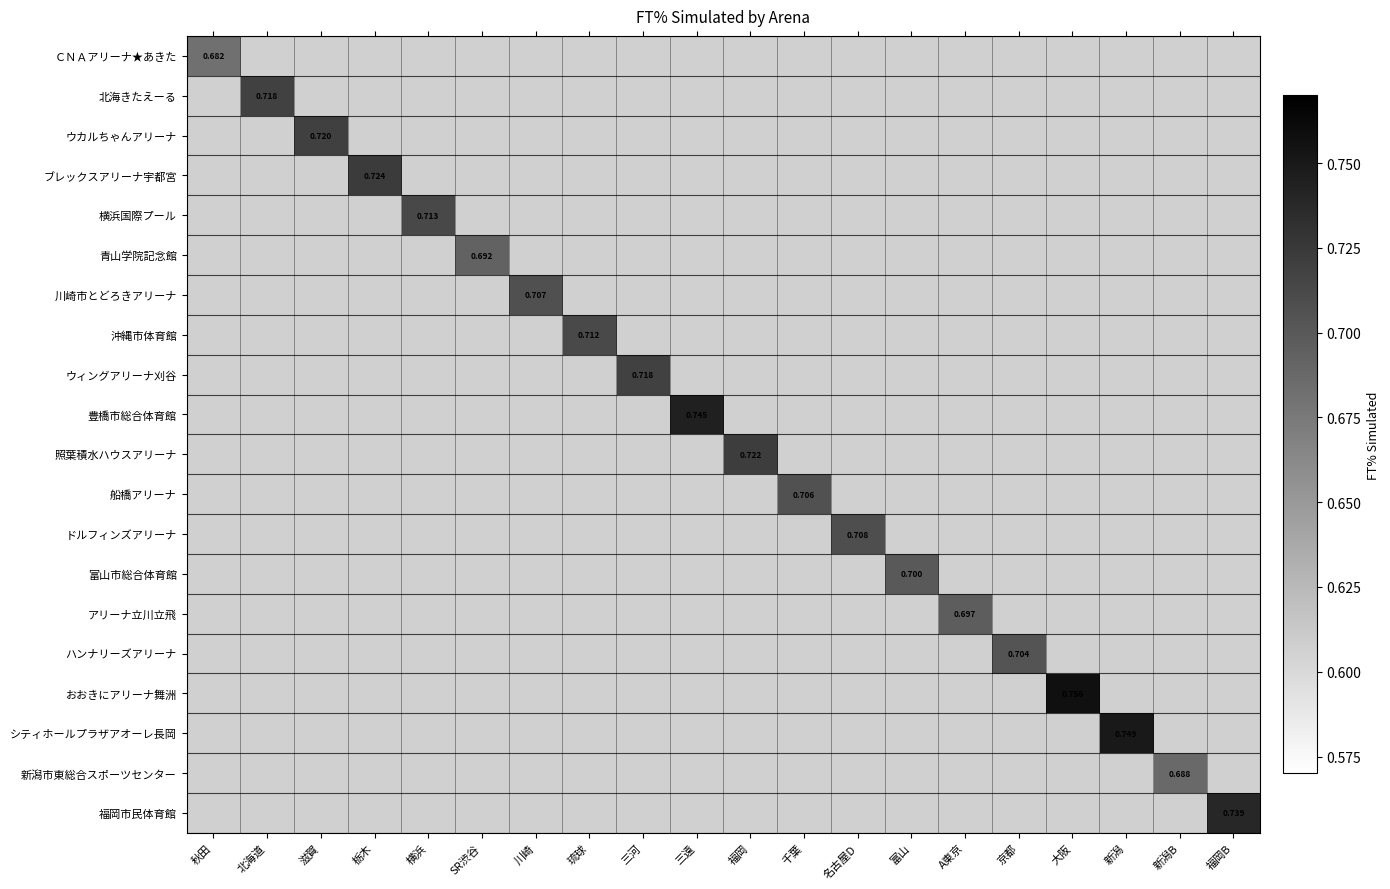

What is the maximum value shown in the chart?

0.8